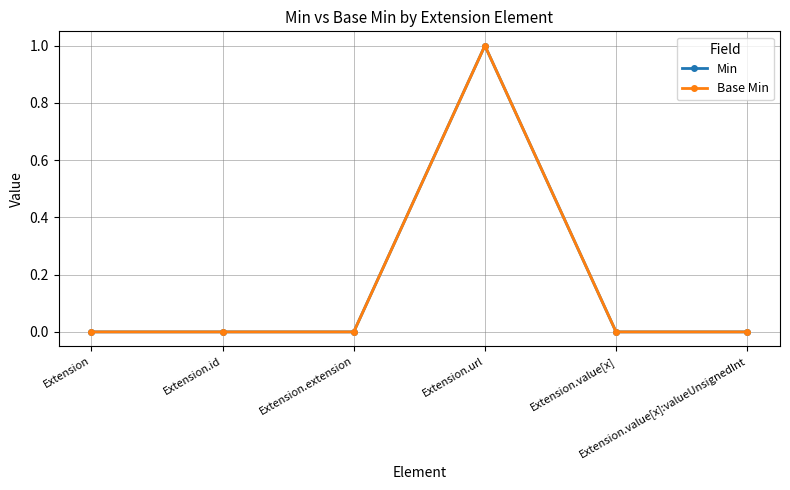

How many lines are shown in the chart?

2